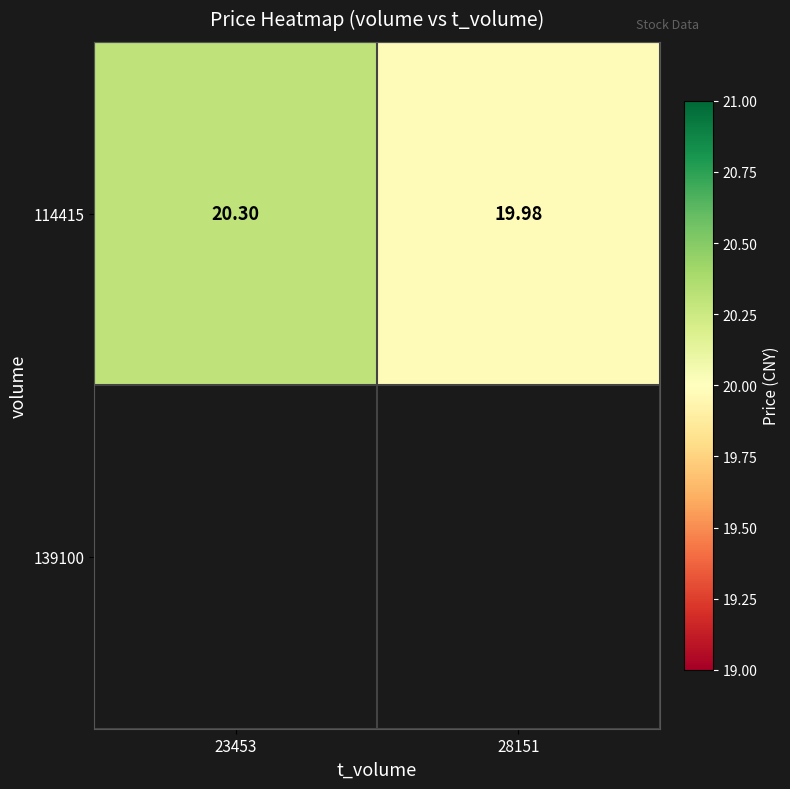

Reading left to right, transcribe all the data shown in this chart.

20.3	20.0